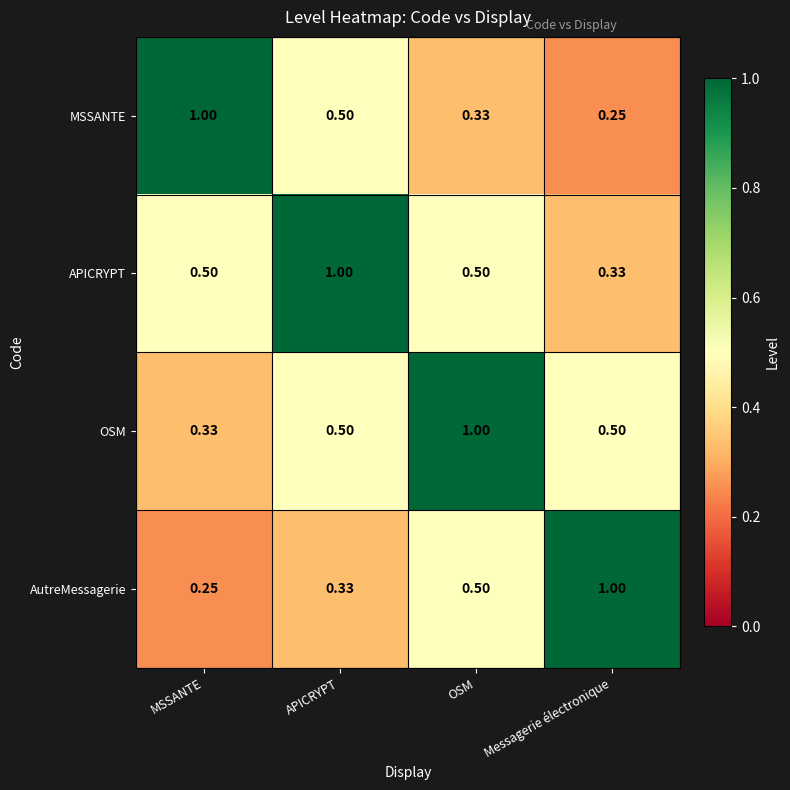

At which label does OSM reach its minimum?

MSSANTE